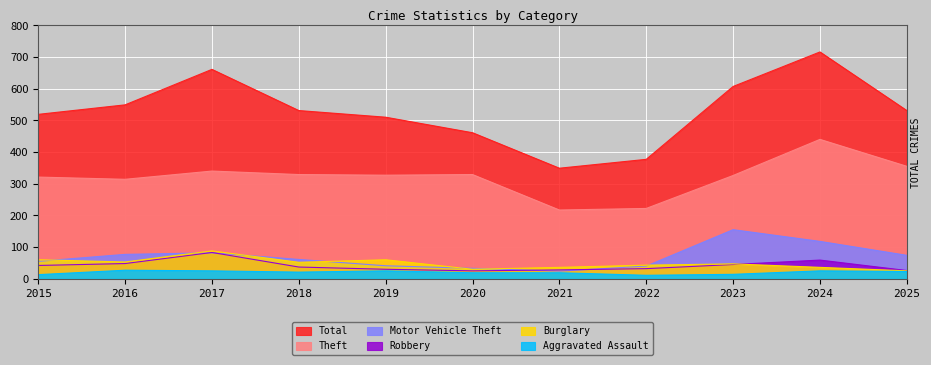

At how many categories does at least one series exceed 429?

9